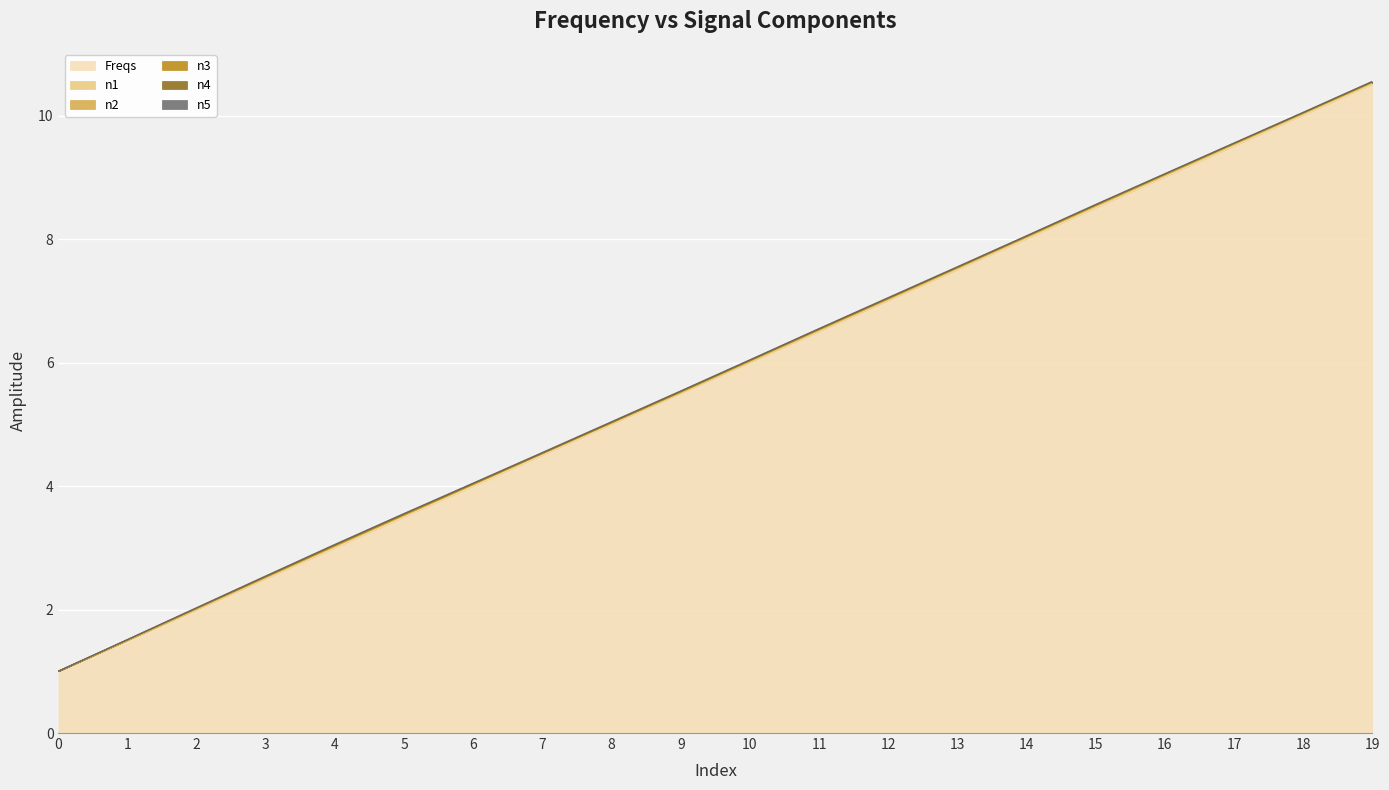

Reading right to left, extract all data points from this chart.

Freqs: 10.5	10.0	9.5	9.0	8.5	8.0	7.5	7.0	6.5	6.0	5.5	5.0	4.5	4.0	3.5	3.0	2.5	2.0	1.5	1.0
n1: 0.0	0.0	0.0	0.0	0.0	0.0	0.0	0.0	0.0	0.0	0.0	0.0	0.0	0.0	0.0	0.0	0.0	0.0	0.0	0.0
n2: 0.0	0.0	0.0	0.0	0.0	0.0	0.0	0.0	0.0	0.0	0.0	0.0	0.0	0.0	0.0	0.0	0.0	0.0	0.0	0.0
n3: 0.0	0.0	0.0	0.0	0.0	0.0	0.0	0.0	0.0	0.0	0.0	0.0	0.0	0.0	0.0	0.0	0.0	0.0	0.0	0.0
n4: 0.0	0.0	0.0	0.0	0.0	0.0	0.0	0.0	0.0	0.0	0.0	0.0	0.0	0.0	0.0	0.0	0.0	0.0	0.0	0.0
n5: 0.0	0.0	0.0	0.0	0.0	0.0	0.0	0.0	0.0	0.0	0.0	0.0	0.0	0.0	0.0	0.0	0.0	0.0	0.0	0.0